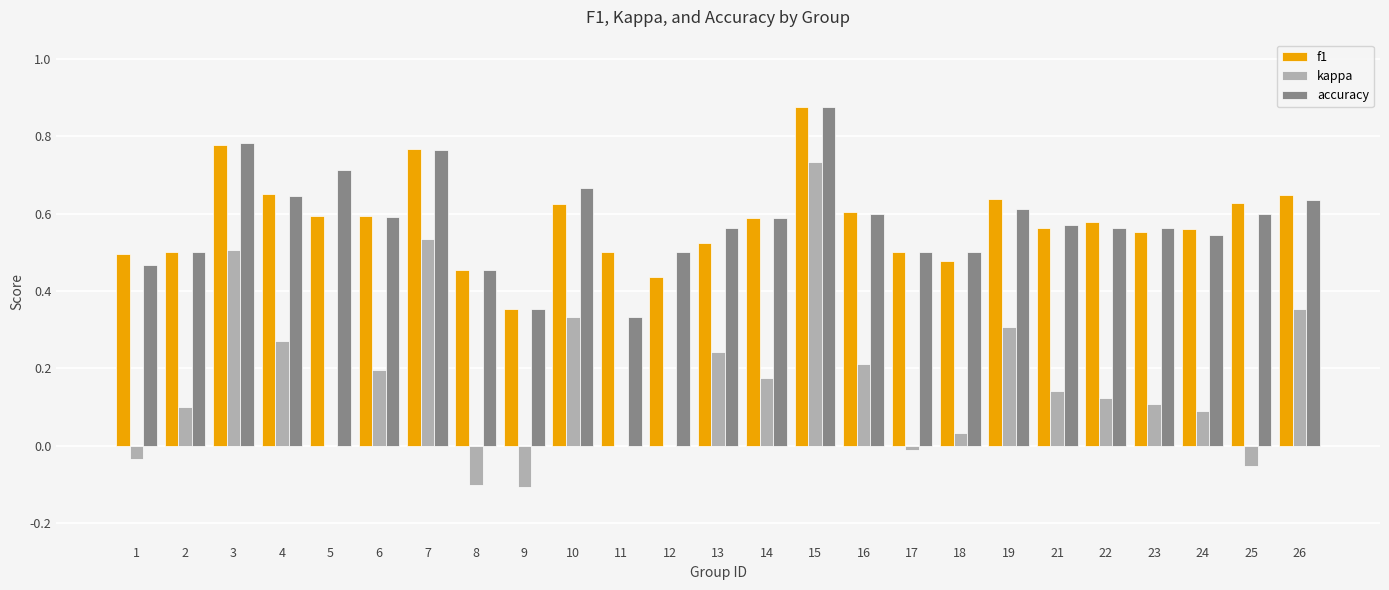

Count the number of categories in the chart.

25